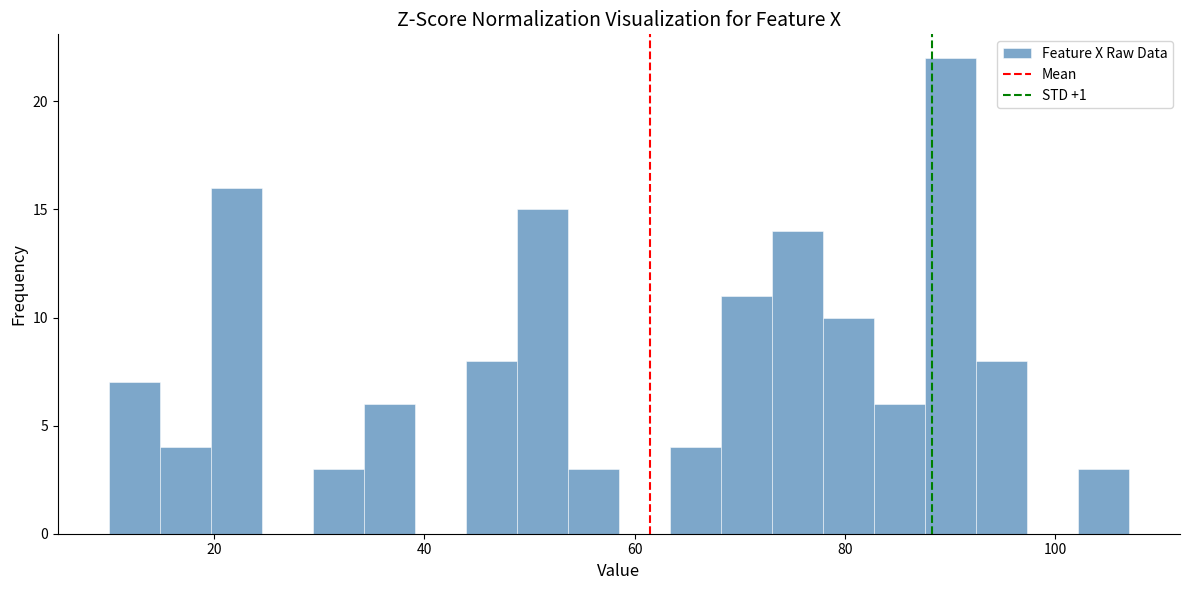

Read against the x-axis, roughly where is the centre of the tallest bar?

90